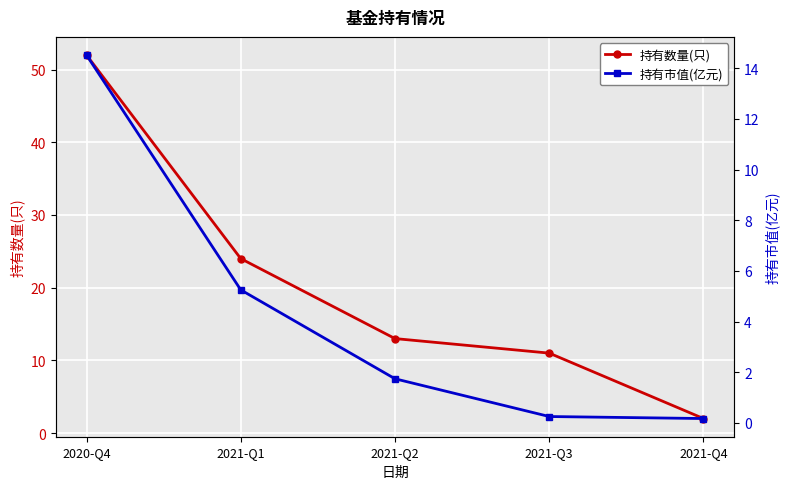

What is the label of the 1st point from the right?

2021-Q4